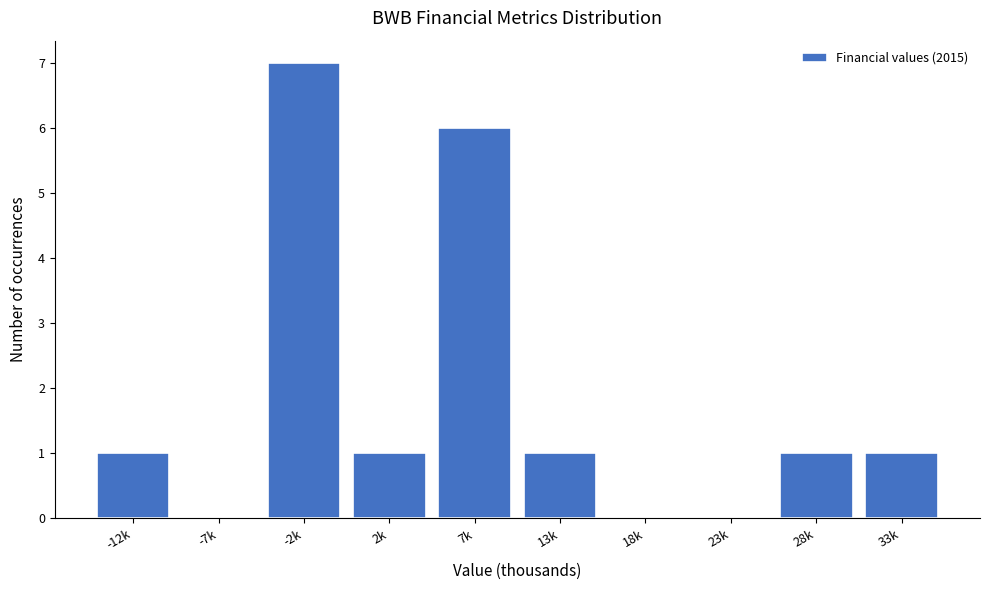

Reading left to right, what are all the values shown in this chart?

-12k=1	-7k=0	-2k=7	2k=1	7k=6	13k=1	18k=0	23k=0	28k=1	33k=1